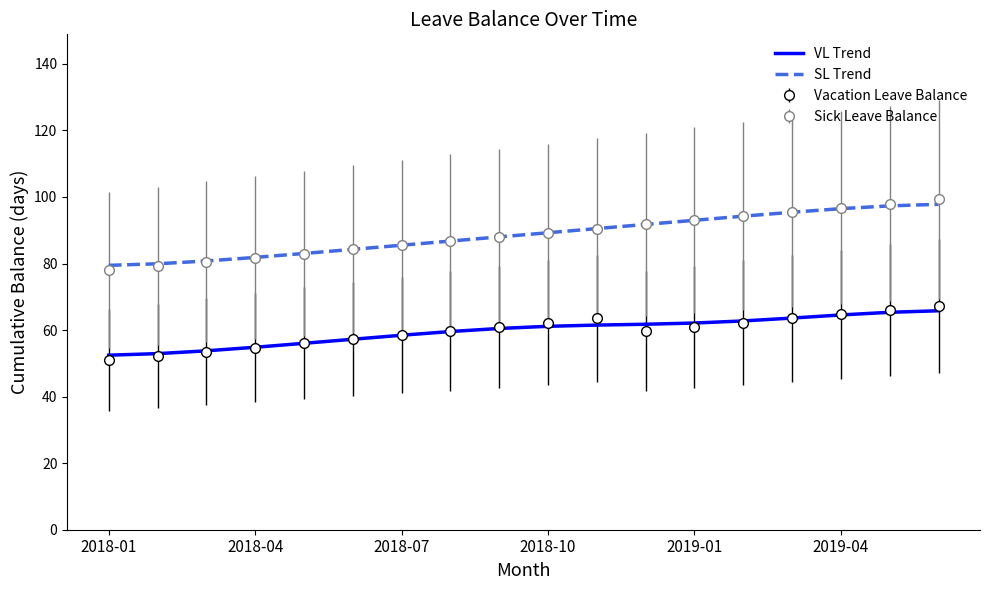

At how many categories does at least one series exceed 63?

18